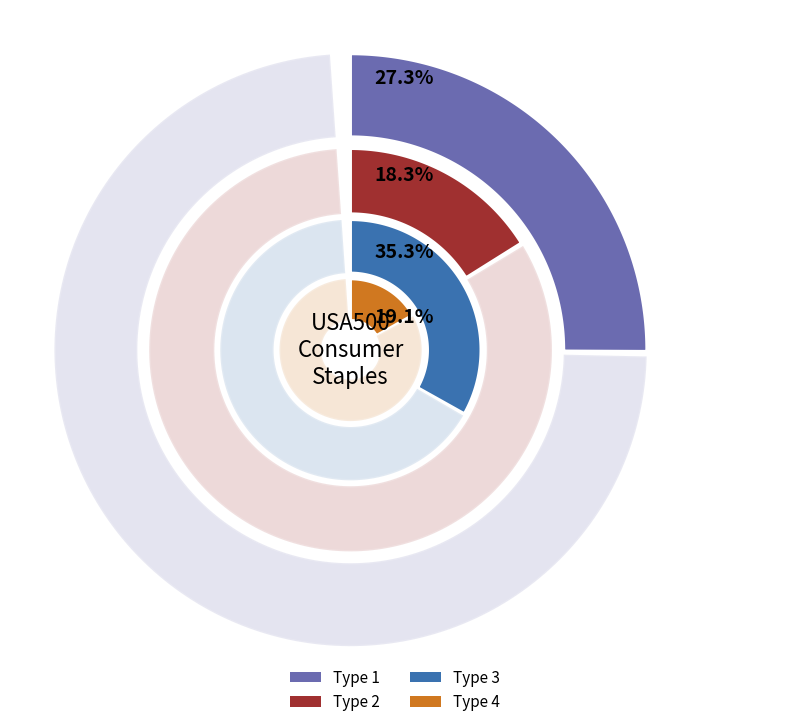

Which slice is the smallest?

Type 2